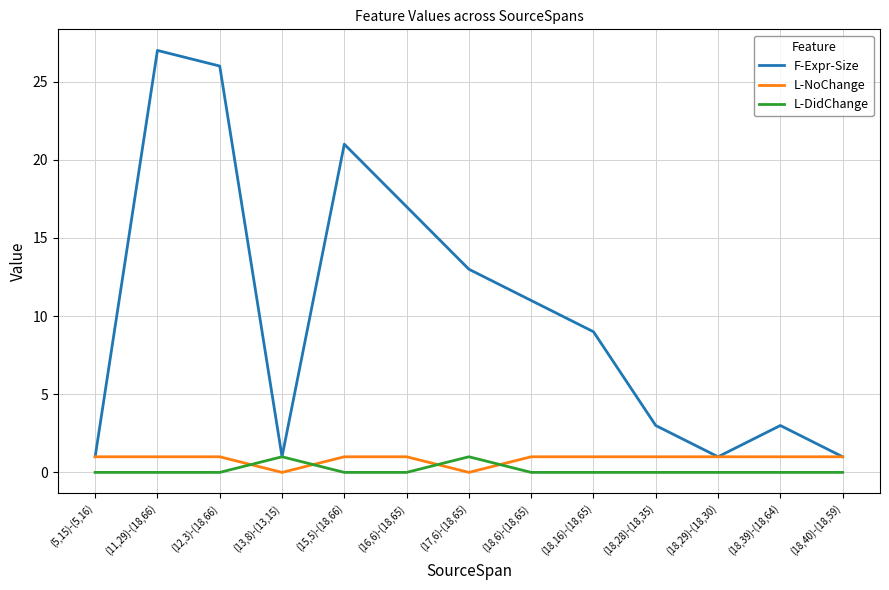

Which series has the largest total across all categories?

F-Expr-Size